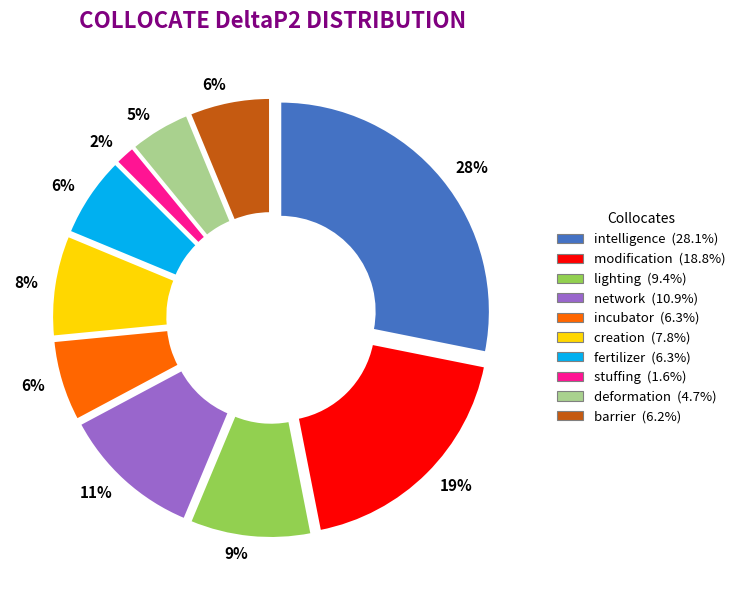

Does modification account for over 50% of the chart?

No